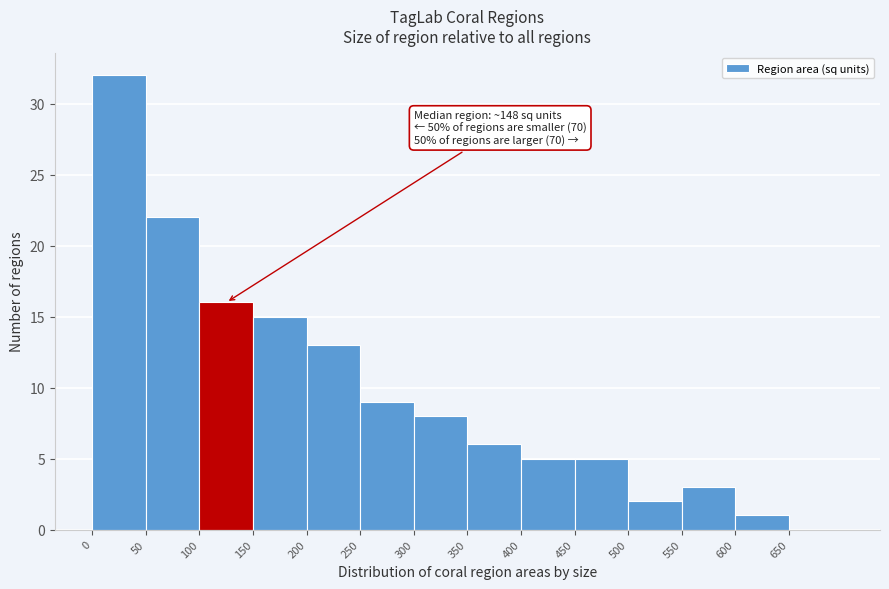

Which range on the x-axis has the tallest bar?

0 to 50